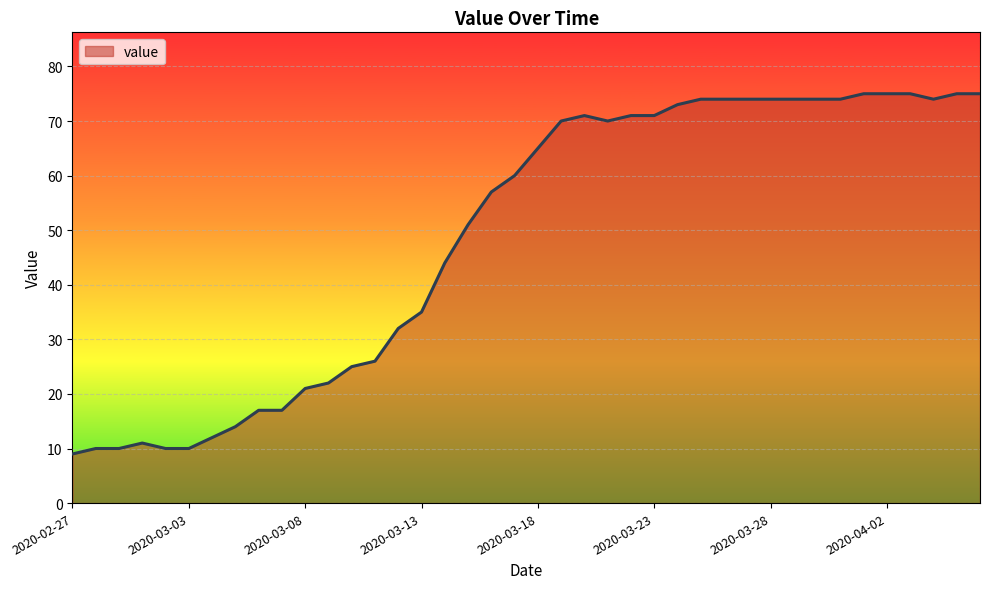

What is the difference between the maximum and minimum values?

66